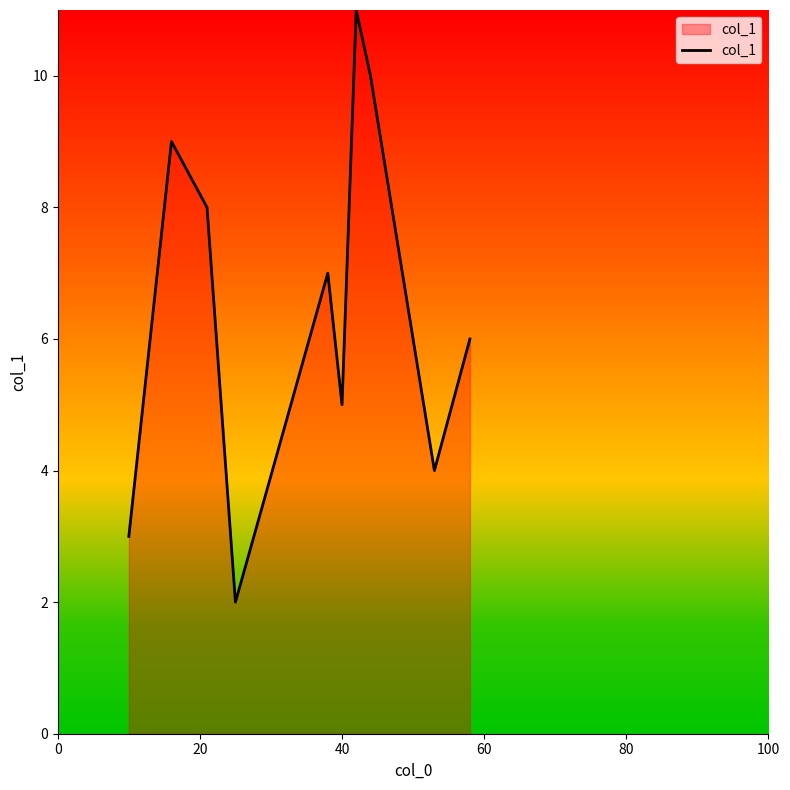

What is the greatest value displayed?

11